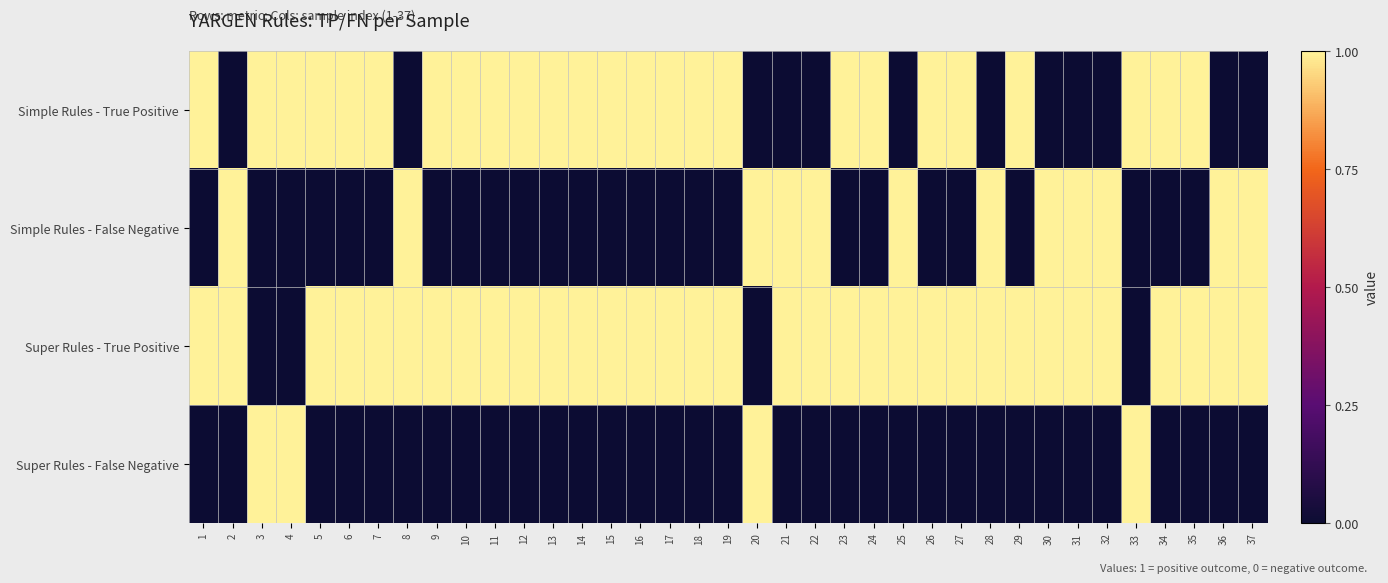

Reading left to right, what are all the values shown in this chart?

Simple Rules - True Positive: 1=1	2=0	3=1	4=1	5=1	6=1	7=1	8=0	9=1	10=1	11=1	12=1	13=1	14=1	15=1	16=1	17=1	18=1	19=1	20=0	21=0	22=0	23=1	24=1	25=0	26=1	27=1	28=0	29=1	30=0	31=0	32=0	33=1	34=1	35=1	36=0	37=0
Simple Rules - False Negative: 1=0	2=1	3=0	4=0	5=0	6=0	7=0	8=1	9=0	10=0	11=0	12=0	13=0	14=0	15=0	16=0	17=0	18=0	19=0	20=1	21=1	22=1	23=0	24=0	25=1	26=0	27=0	28=1	29=0	30=1	31=1	32=1	33=0	34=0	35=0	36=1	37=1
Super Rules - True Positive: 1=1	2=1	3=0	4=0	5=1	6=1	7=1	8=1	9=1	10=1	11=1	12=1	13=1	14=1	15=1	16=1	17=1	18=1	19=1	20=0	21=1	22=1	23=1	24=1	25=1	26=1	27=1	28=1	29=1	30=1	31=1	32=1	33=0	34=1	35=1	36=1	37=1
Super Rules - False Negative: 1=0	2=0	3=1	4=1	5=0	6=0	7=0	8=0	9=0	10=0	11=0	12=0	13=0	14=0	15=0	16=0	17=0	18=0	19=0	20=1	21=0	22=0	23=0	24=0	25=0	26=0	27=0	28=0	29=0	30=0	31=0	32=0	33=1	34=0	35=0	36=0	37=0